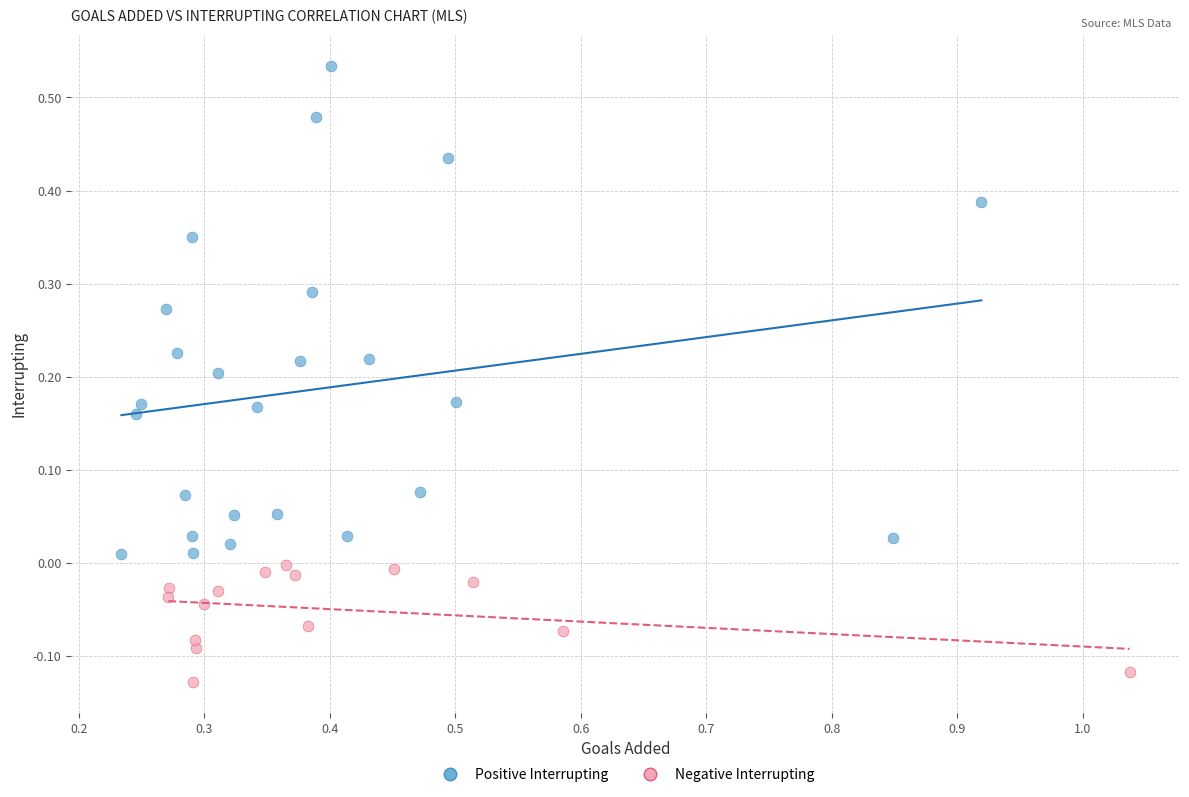

What are all the series names shown in the legend?

Positive Interrupting, Negative Interrupting